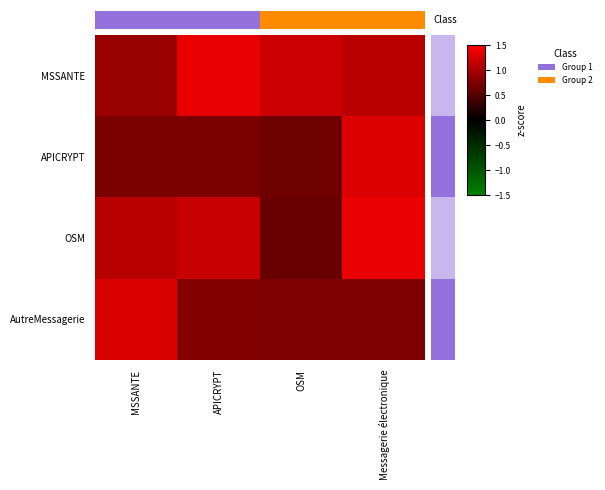

List the labels in order of MSSANTE value, largest first.

APICRYPT, OSM, Messagerie électronique, MSSANTE